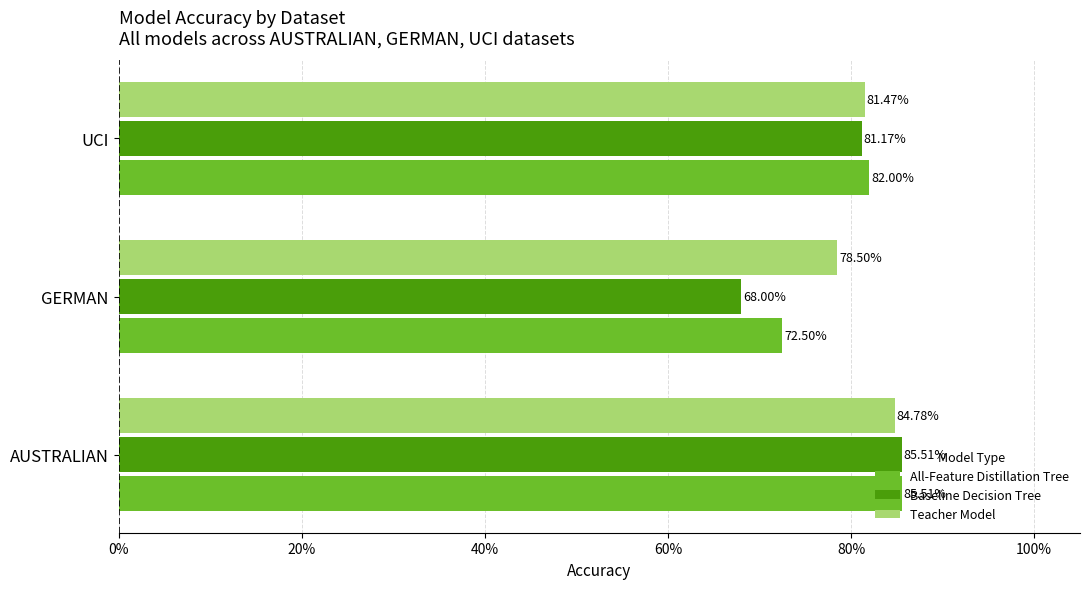

Count the number of categories in the chart.

3